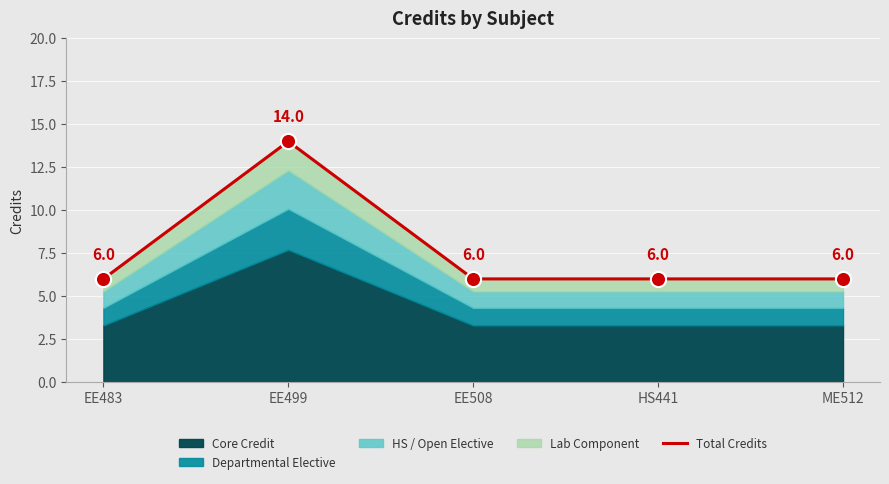

What is the change in value from EE499 to ME512?

-8